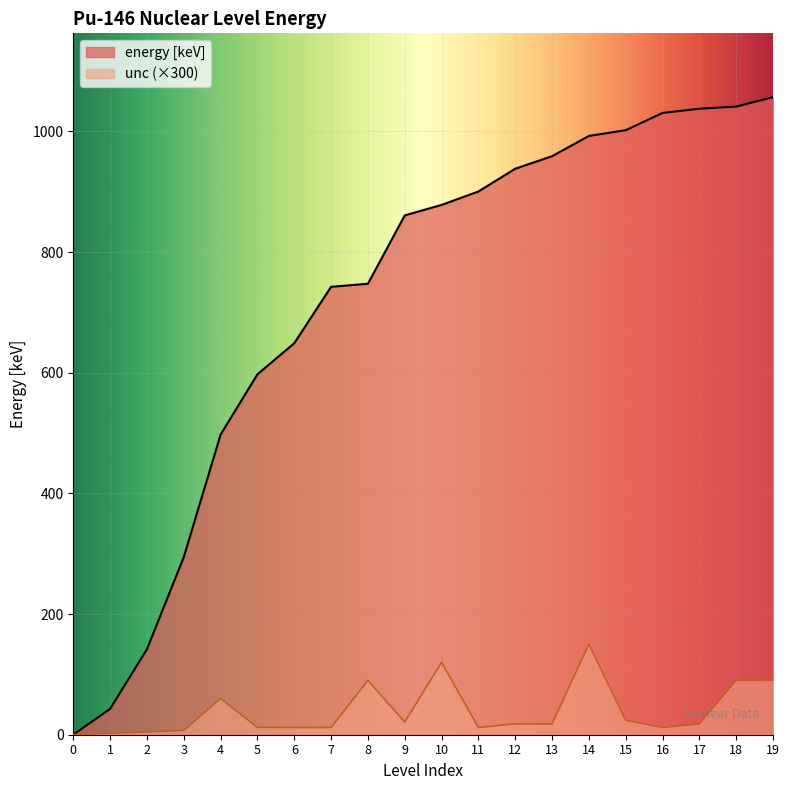

What is the value of the energy [keV] point at the 7th from the left?

648.9